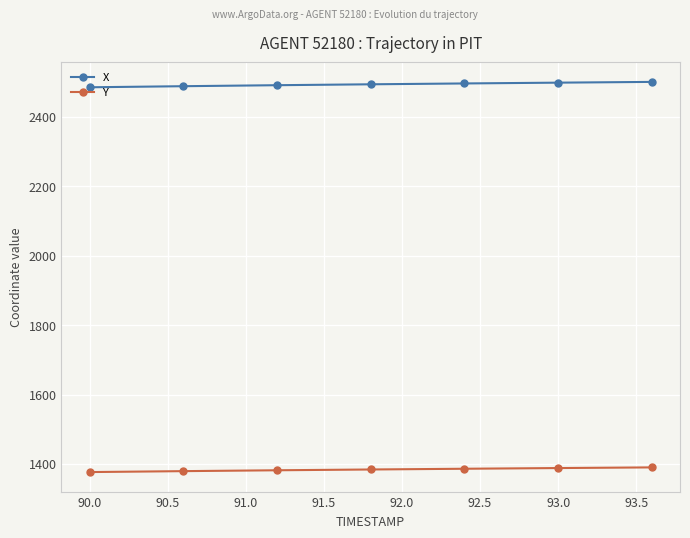

What is the value of the Y point at the 3rd from the left?

1381.8